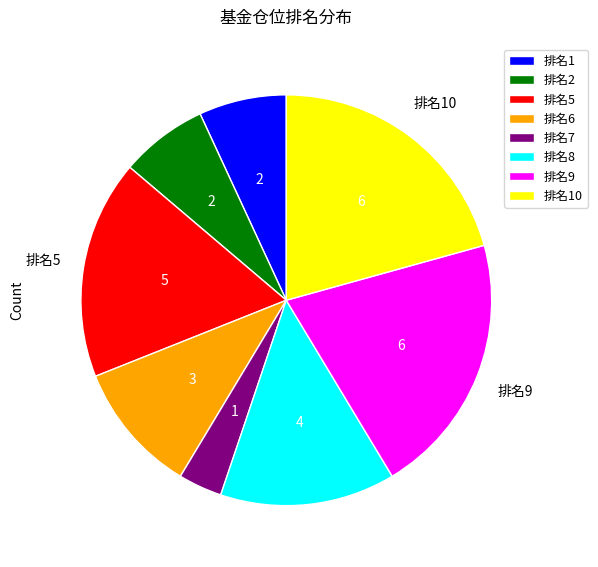

Count the number of slices in the pie.

8